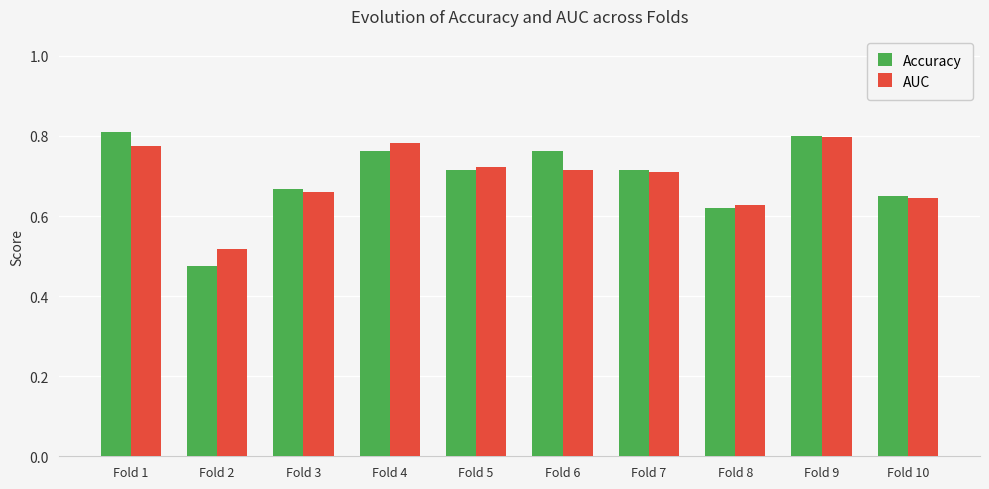

Which category has the lowest value in the AUC series?

Fold 2